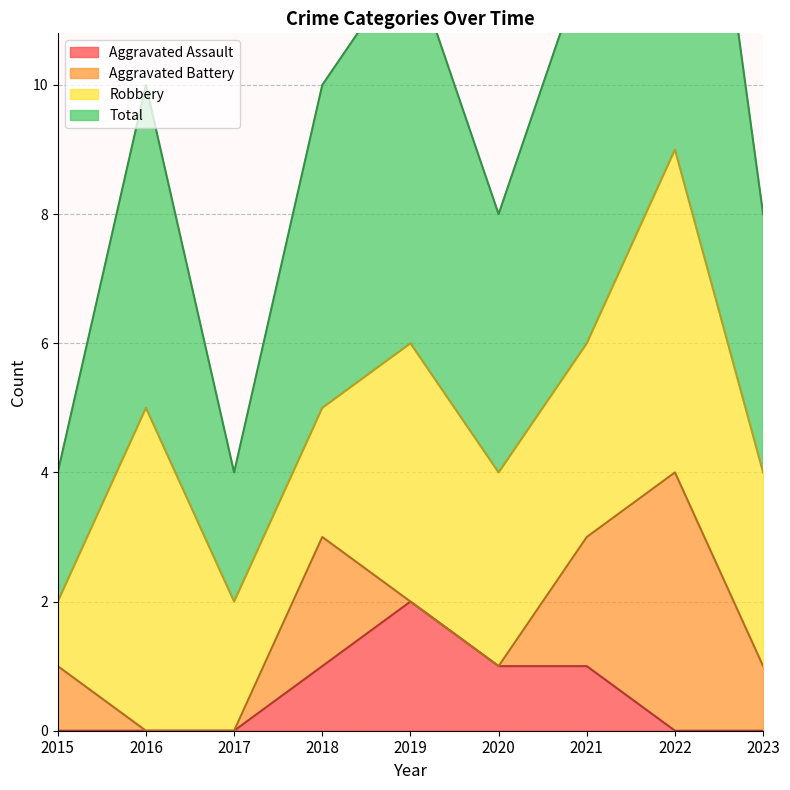

Which category has the highest value in the Aggravated Assault series?

2019